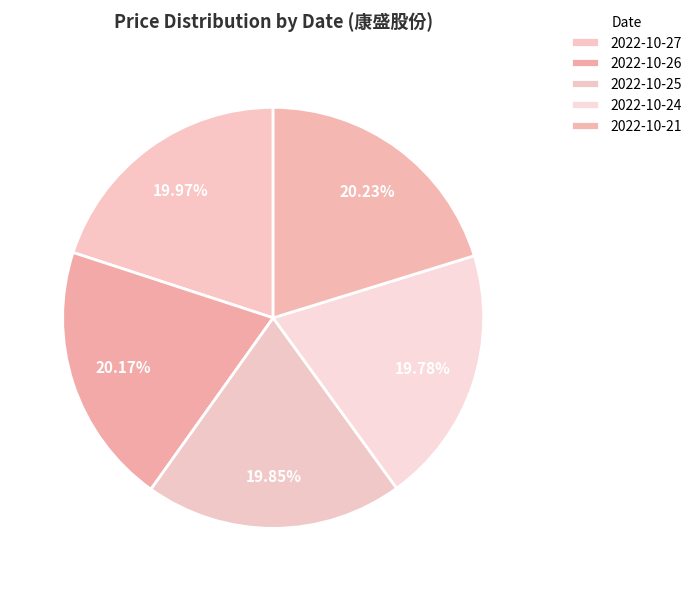

How many segments does this pie chart have?

5